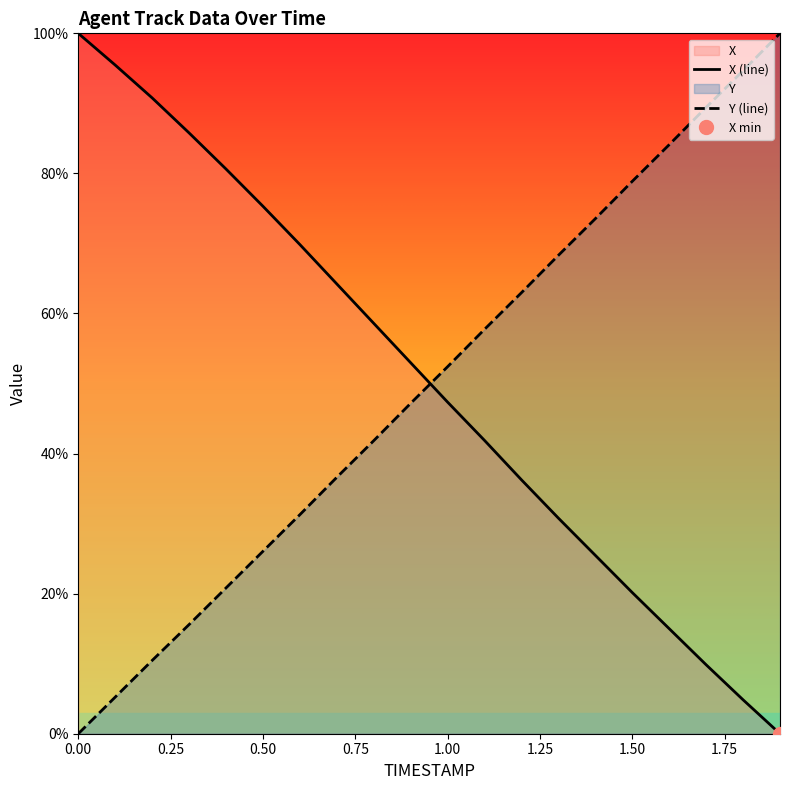

How many series are shown in this chart?

2